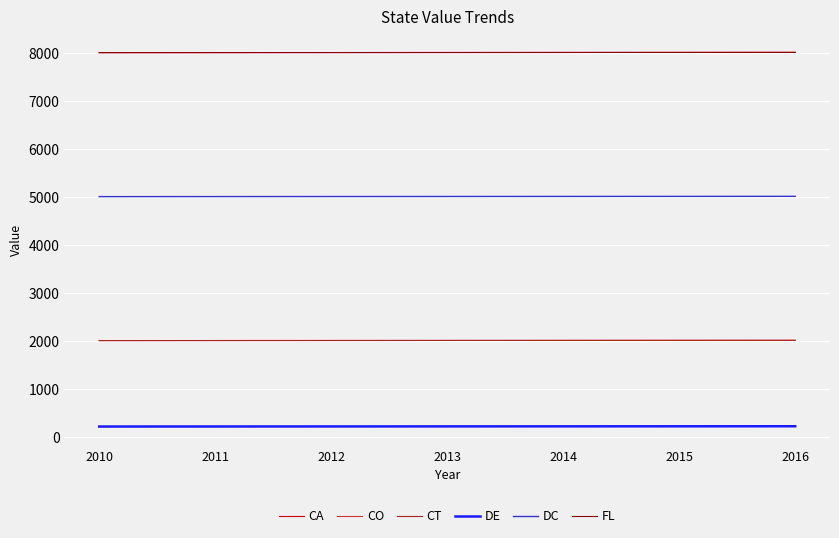

Which series has the largest total across all categories?

CA